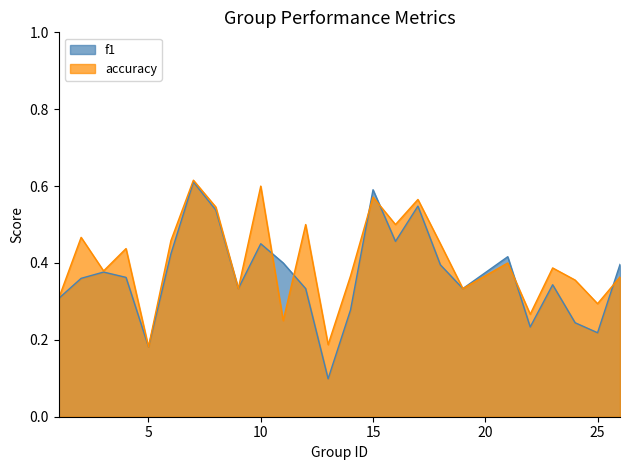

Which series has the widest spread of values?

f1